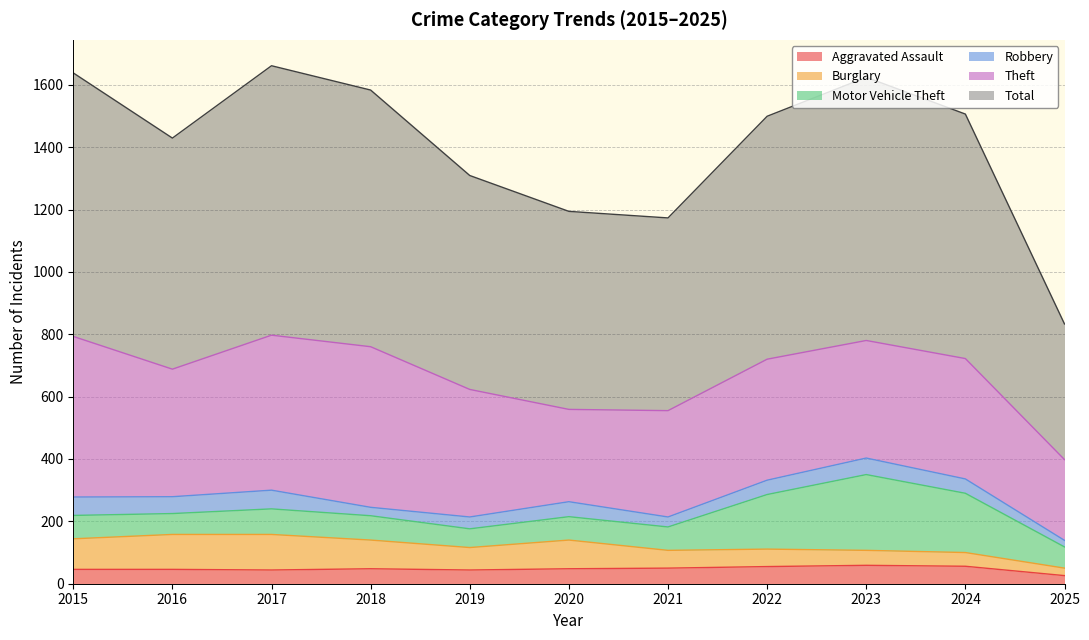

Does the chart have visible grid lines?

Yes